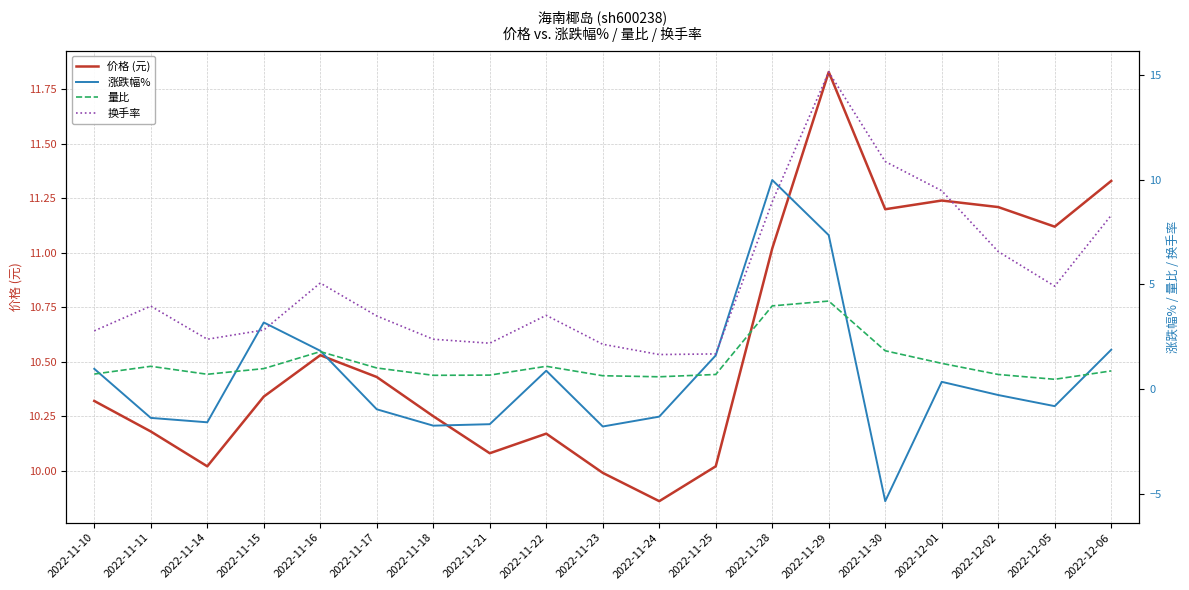

True or false: 价格 (元) and 涨跌幅% intersect in this chart.

False